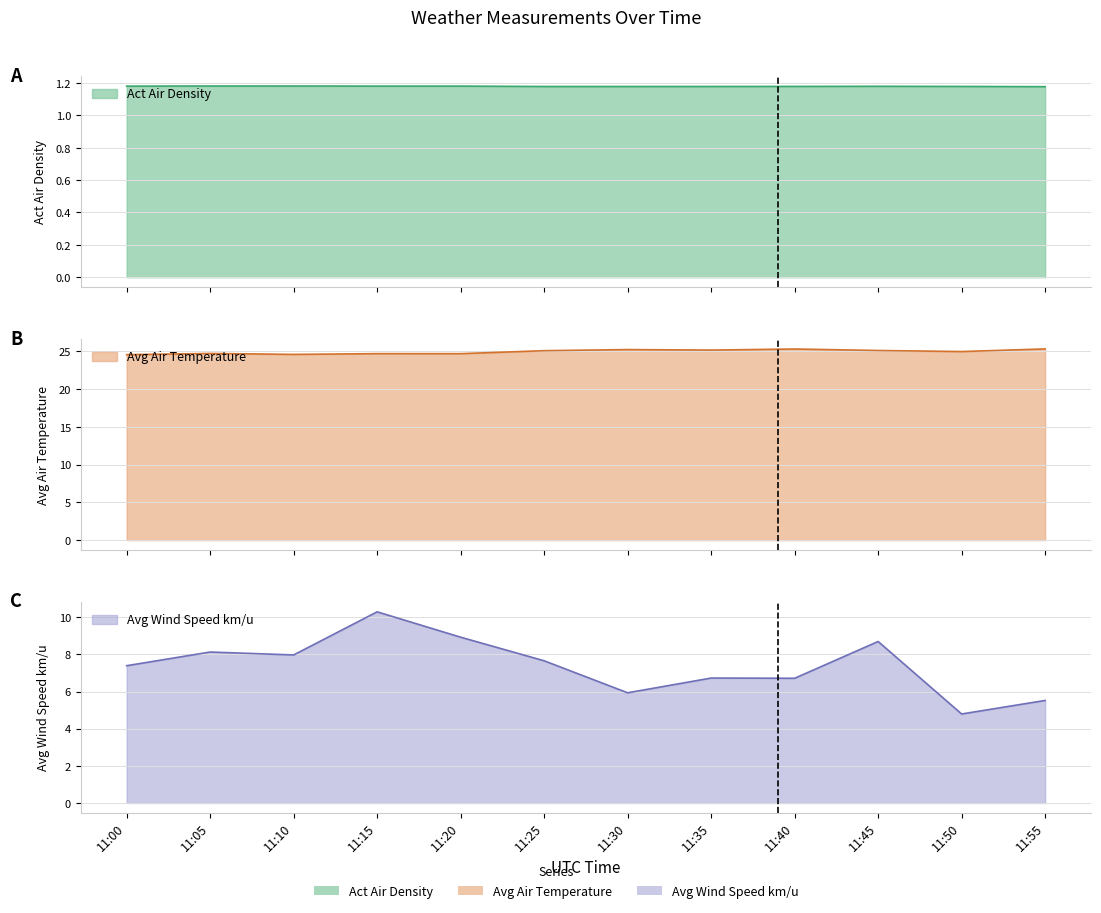

True or false: Act Air Density and Avg Wind Speed km/u cross at least once.

False